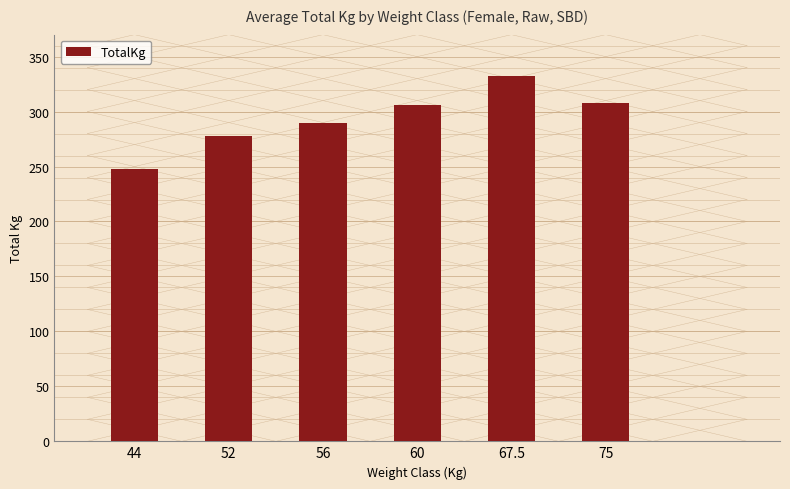

Which label corresponds to the smallest value in the chart?

44